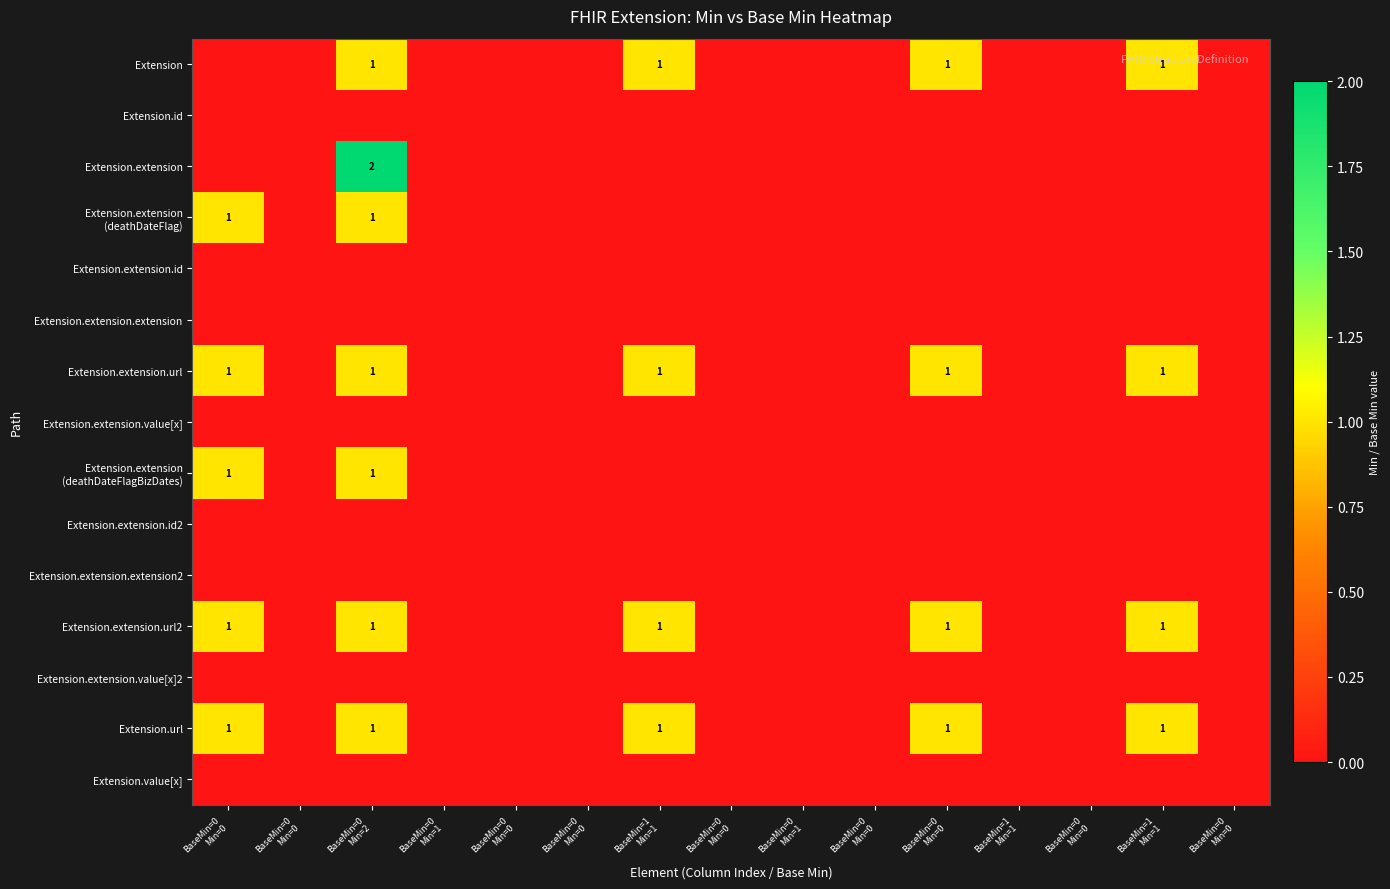

At which category does the chart reach its peak across all series?

BaseMin=0
Min=2